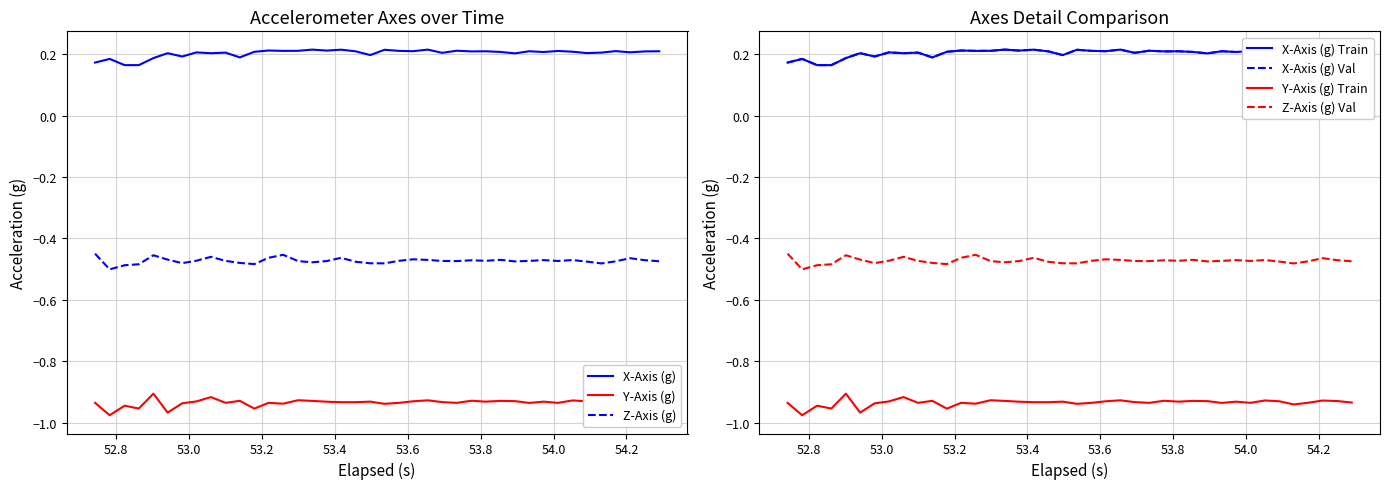

True or false: Z-Axis (g) and X-Axis (g) cross at least once.

False